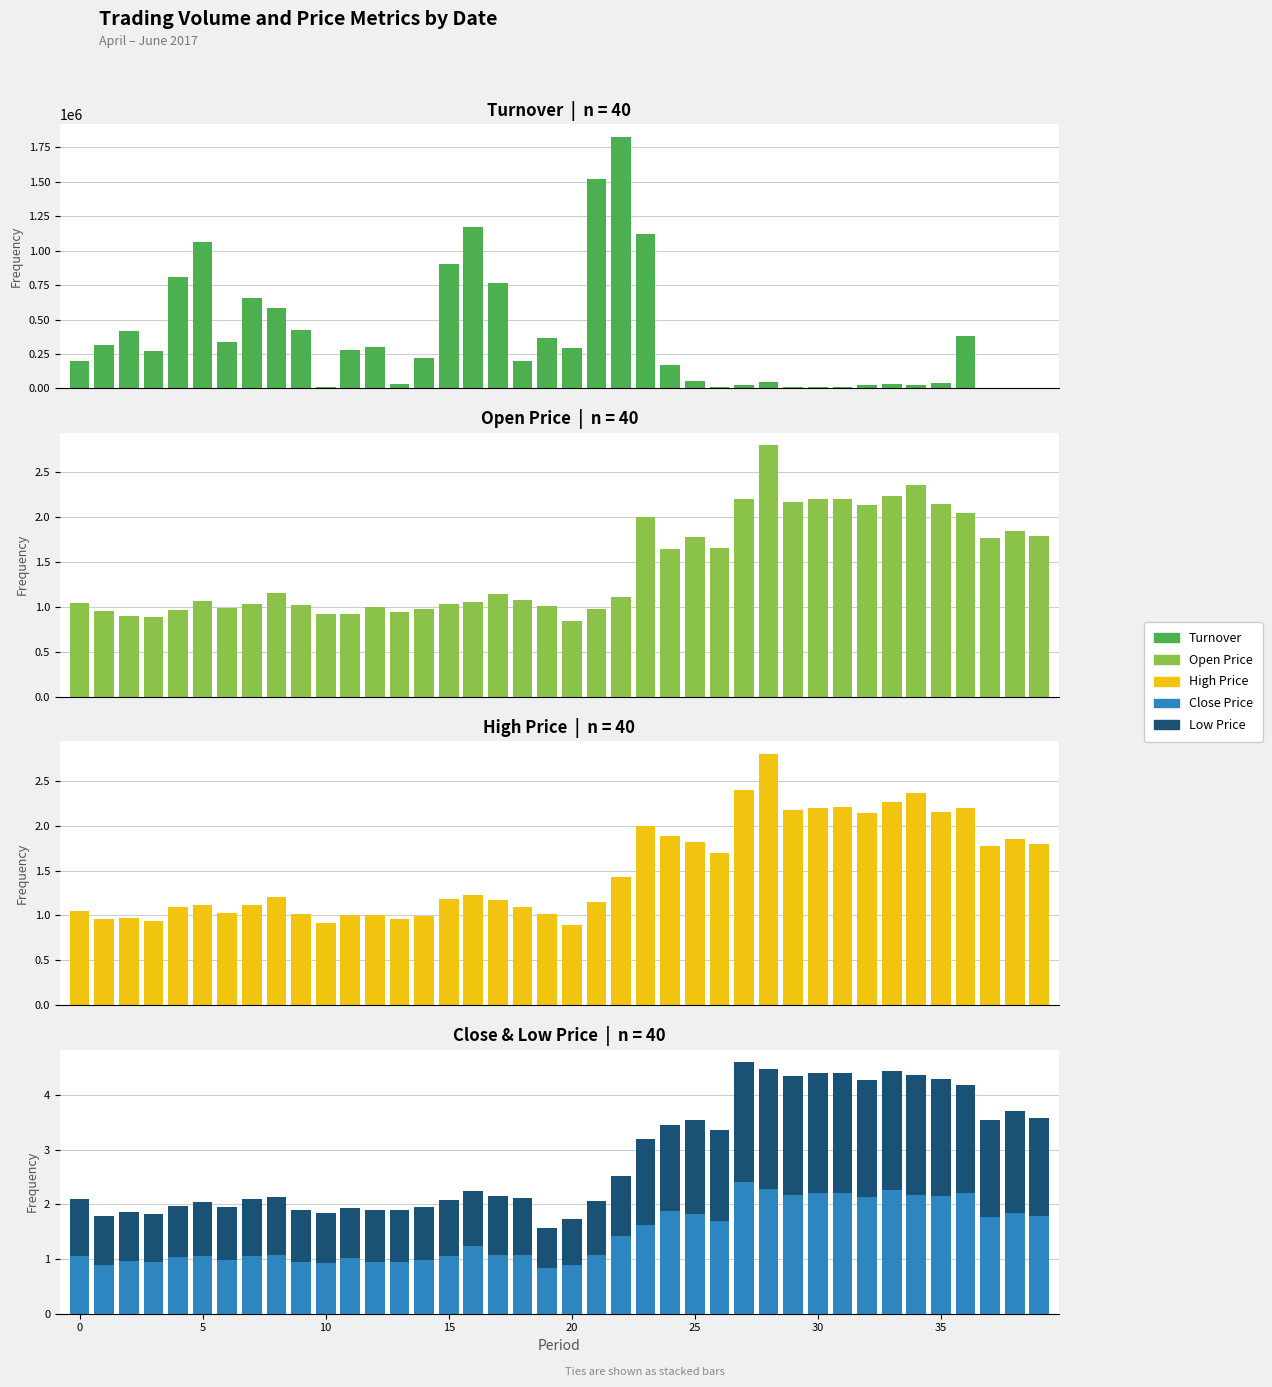

Which series has the largest total across all categories?

TO (Total Orders)